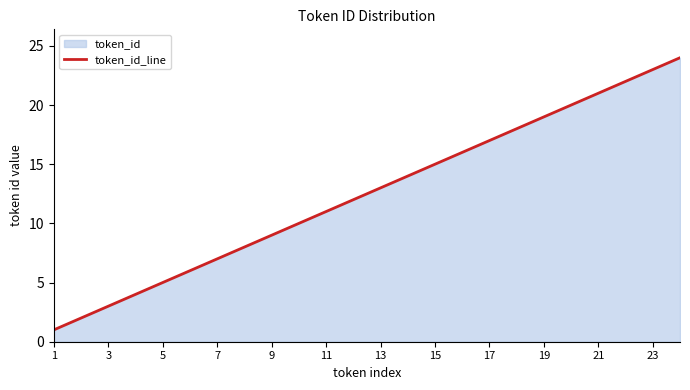

How many lines are shown in the chart?

1